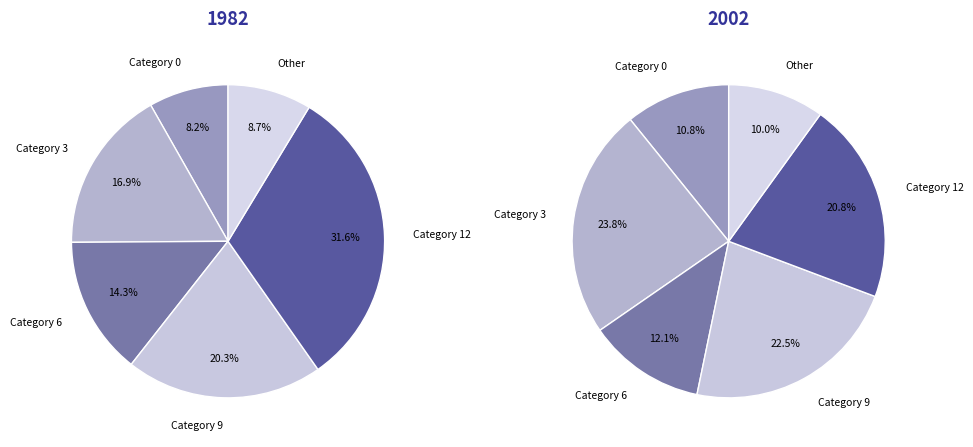

Combined, do 0 and 9 account for over 50%?

No